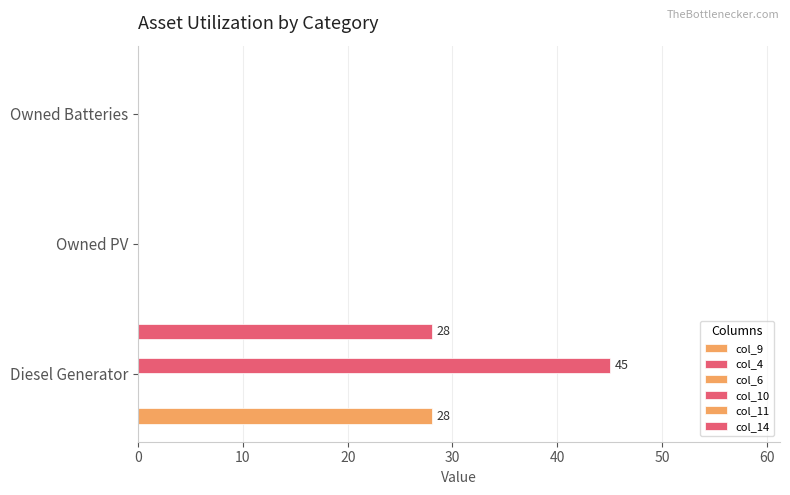

Count the number of categories in the chart.

3